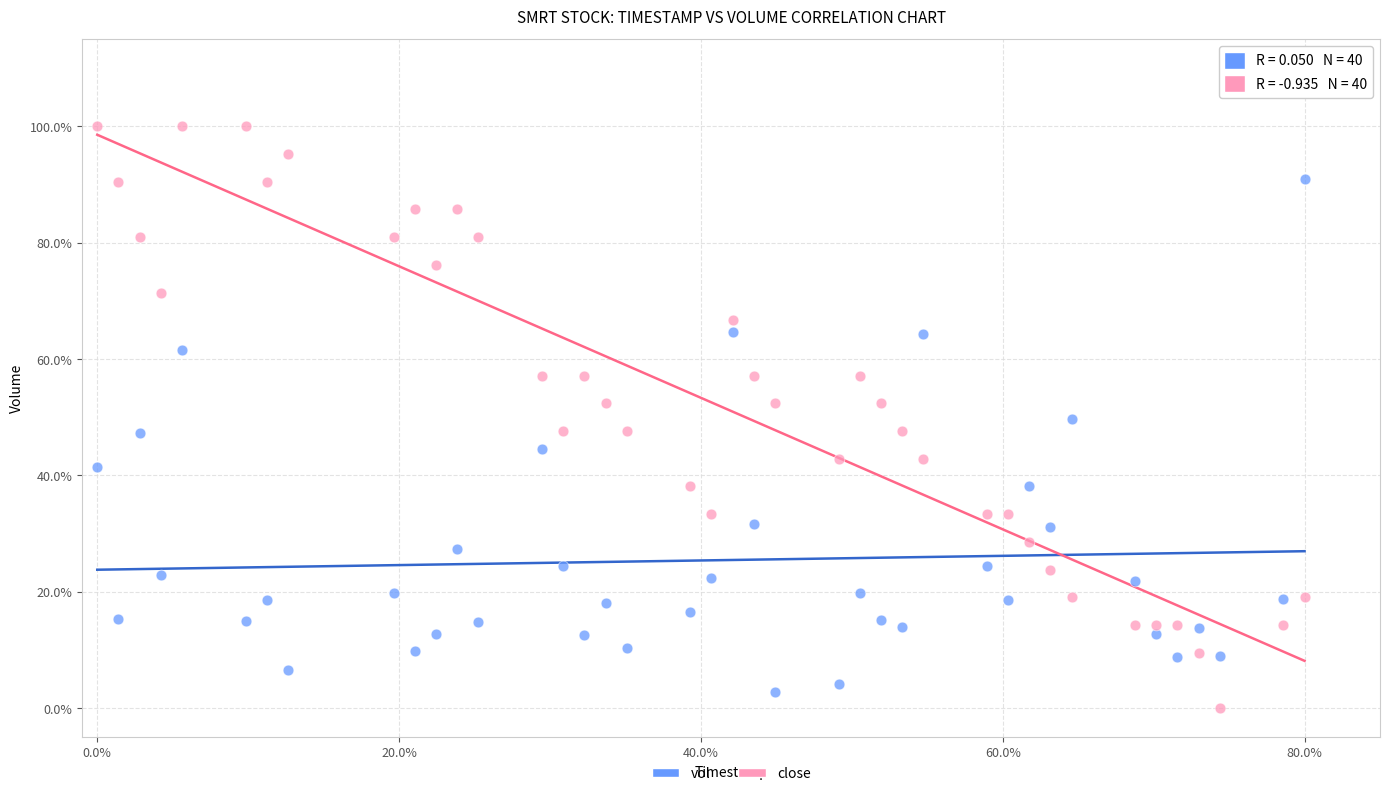

Across all data points, what is the range of Y values (max minus min)?

100.0